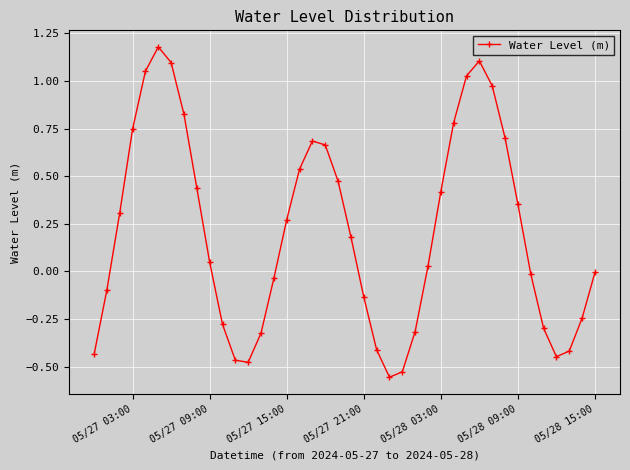

What is the difference between the maximum and second lowest values?

1.7